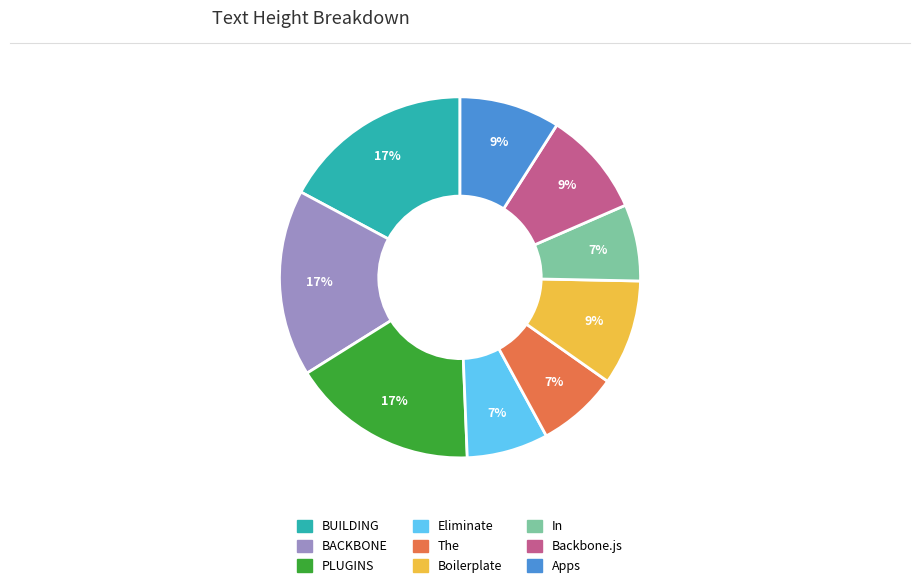

How many slices are in this pie chart?

9